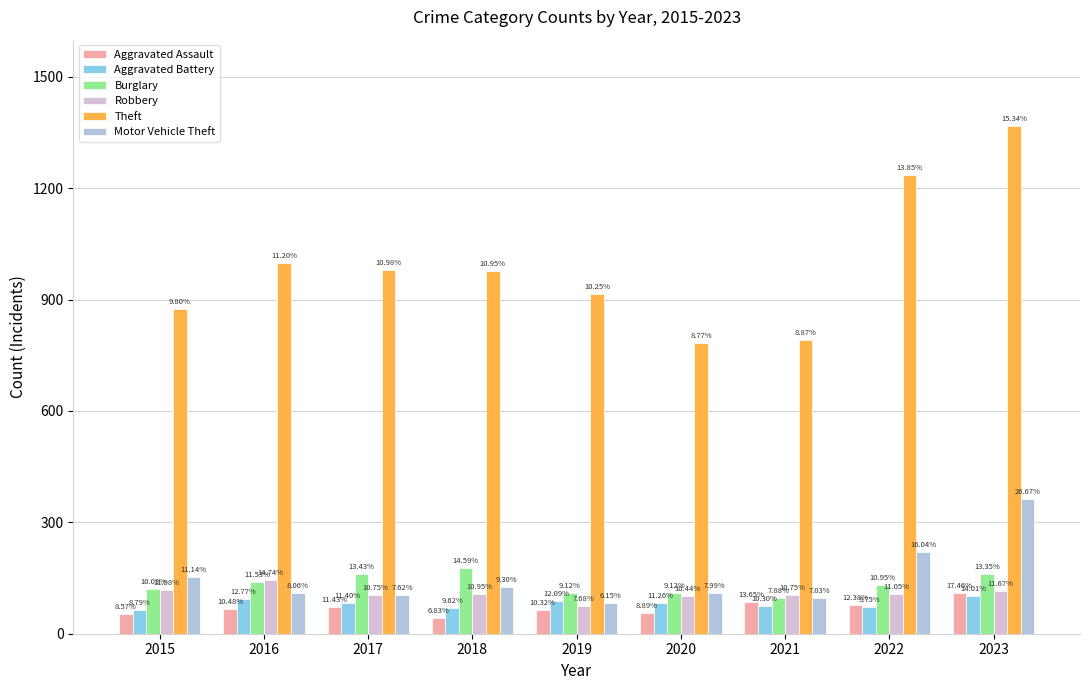

At which category is the sum across all series the highest?

2023